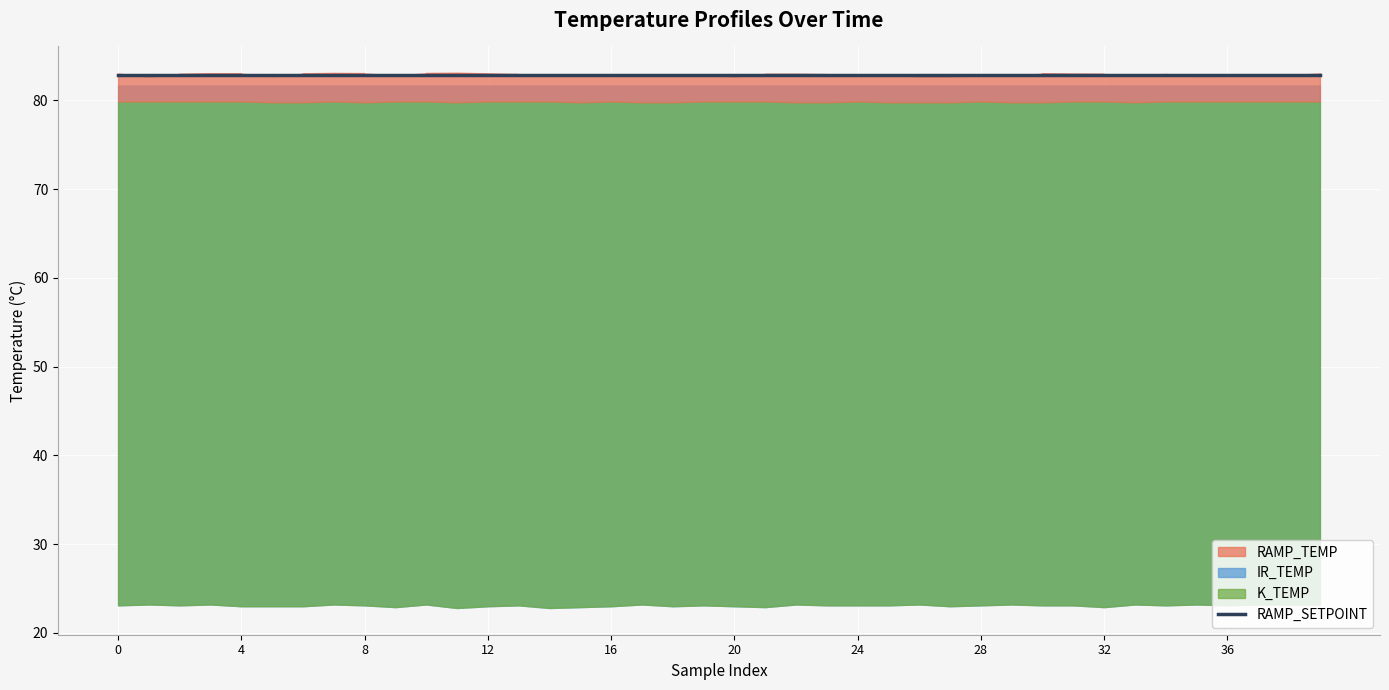

Which has a higher value, 28 or 31?

31